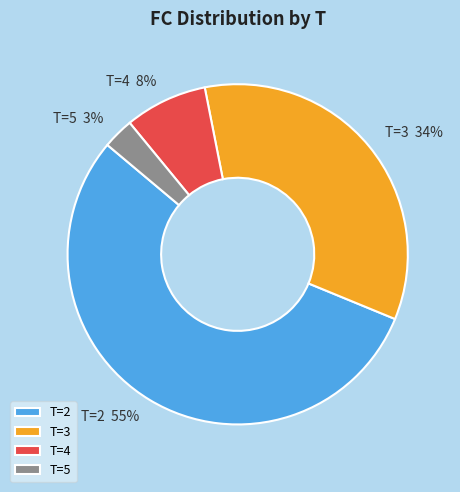

To the nearest percent, what portion does T=3 represent?

34%